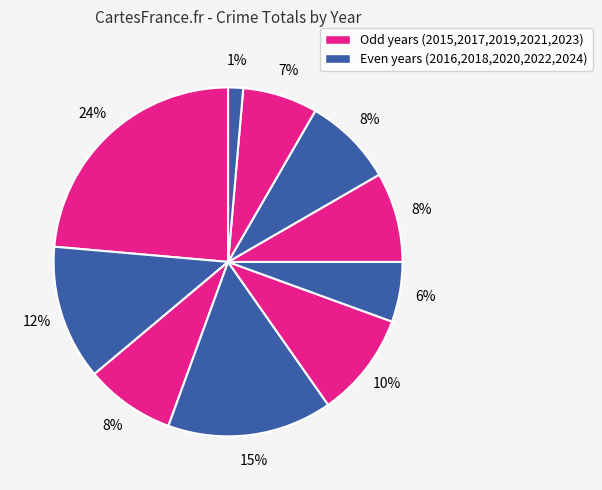

Which slice is the largest?

2015